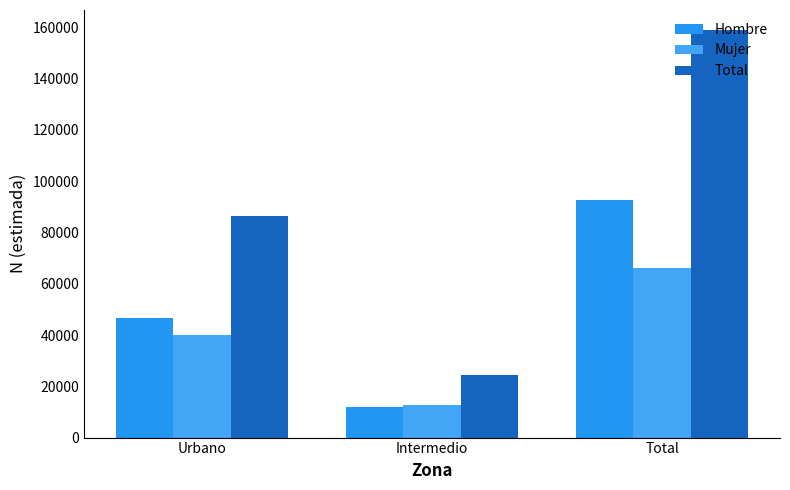

Reading left to right, list all the values displayed in this chart.

Hombre: Urbano=46492	Intermedio=11752	Total=92692
Mujer: Urbano=40024	Intermedio=12715	Total=66177
Total: Urbano=86516	Intermedio=24467	Total=158869